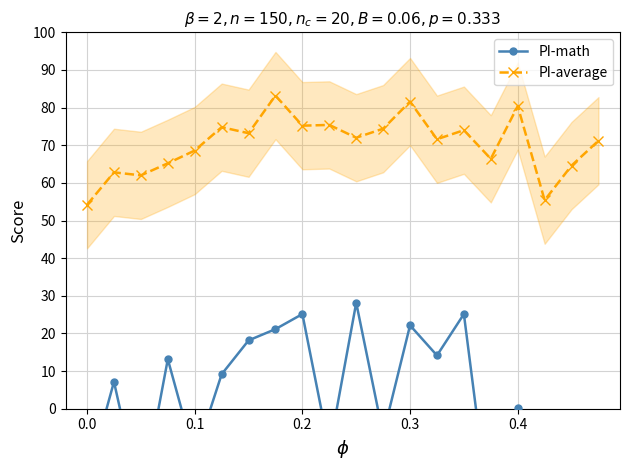

What is the maximum value for PI-average?

83.2